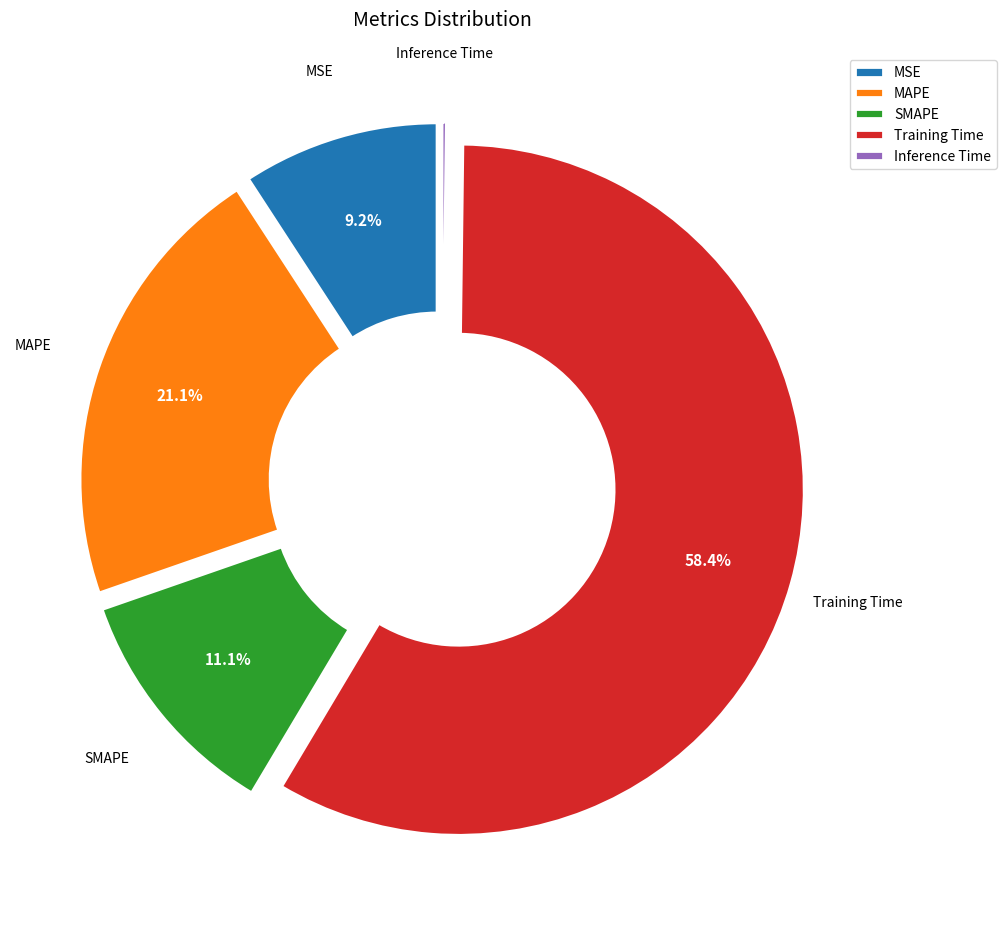

What is the total percentage of Training Time and SMAPE?

69.5%